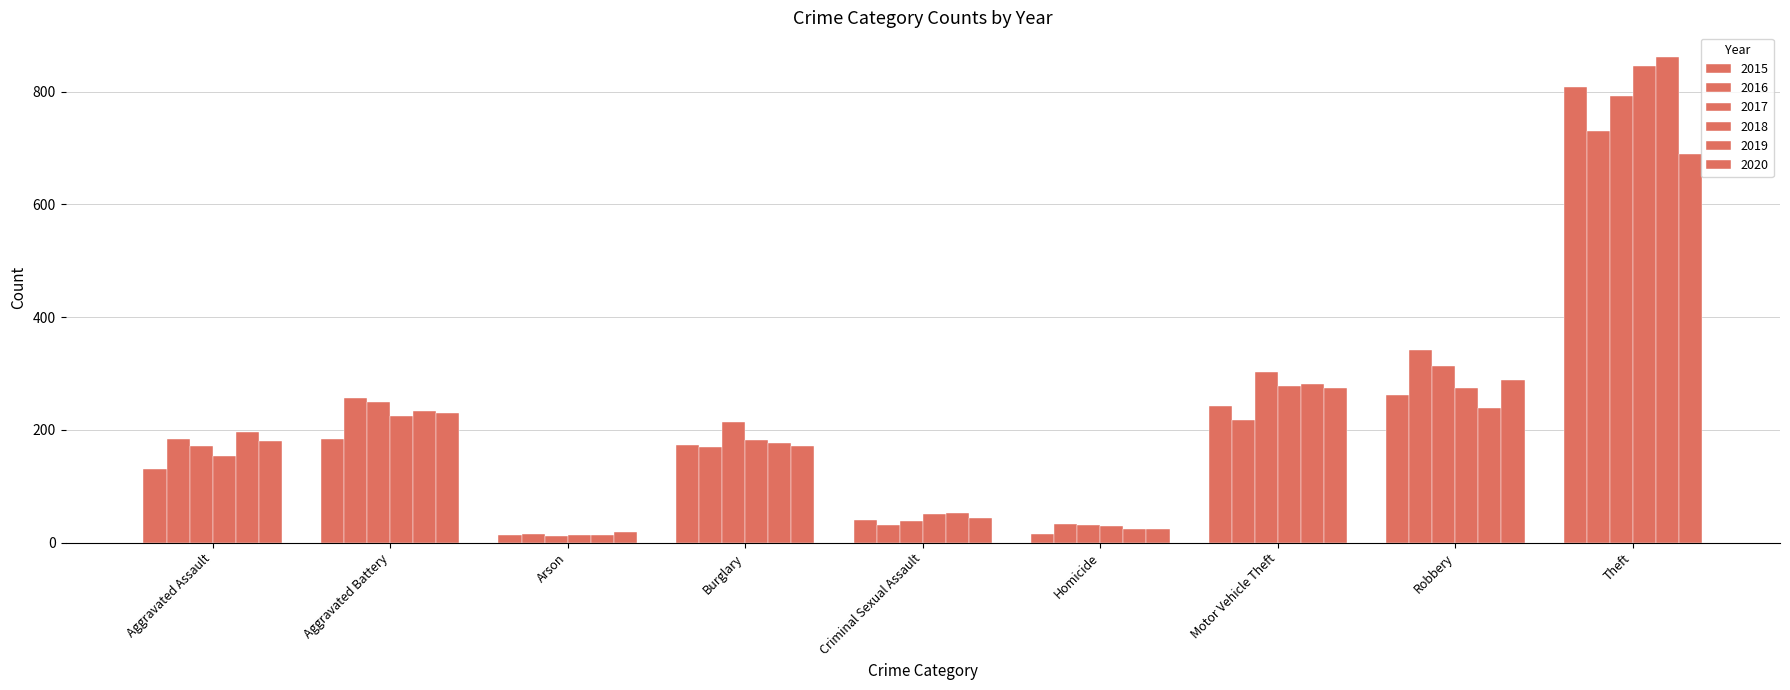

The 2020 series shows 172 at Burglary. True or false?

True